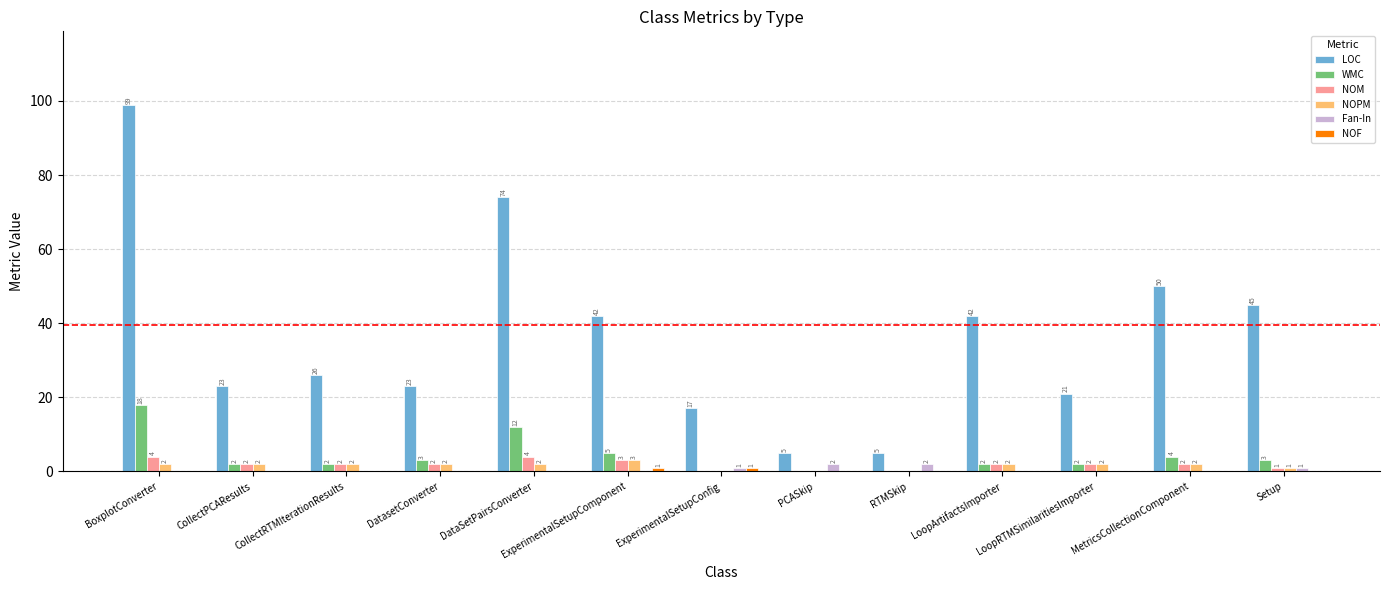

True or false: WMC has a value of 0 at RTMSkip.

True